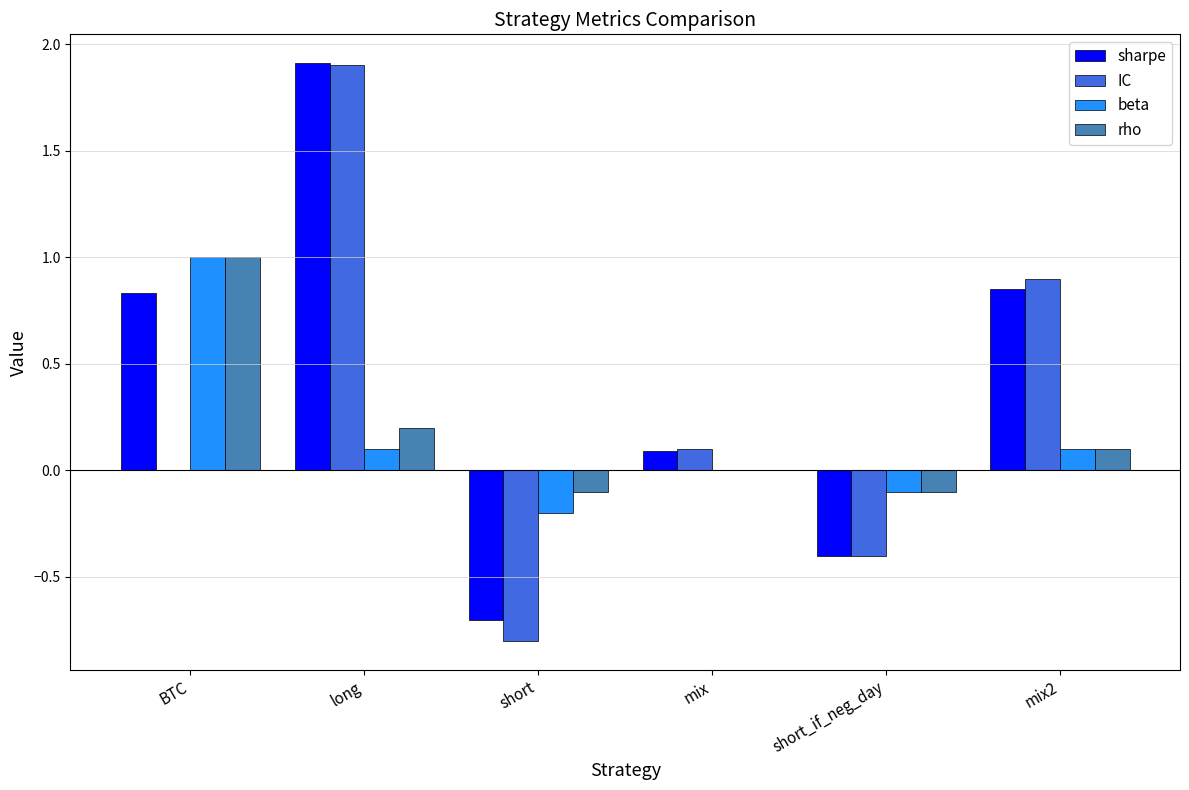

Which series changed the most between mix and mix2?

IC